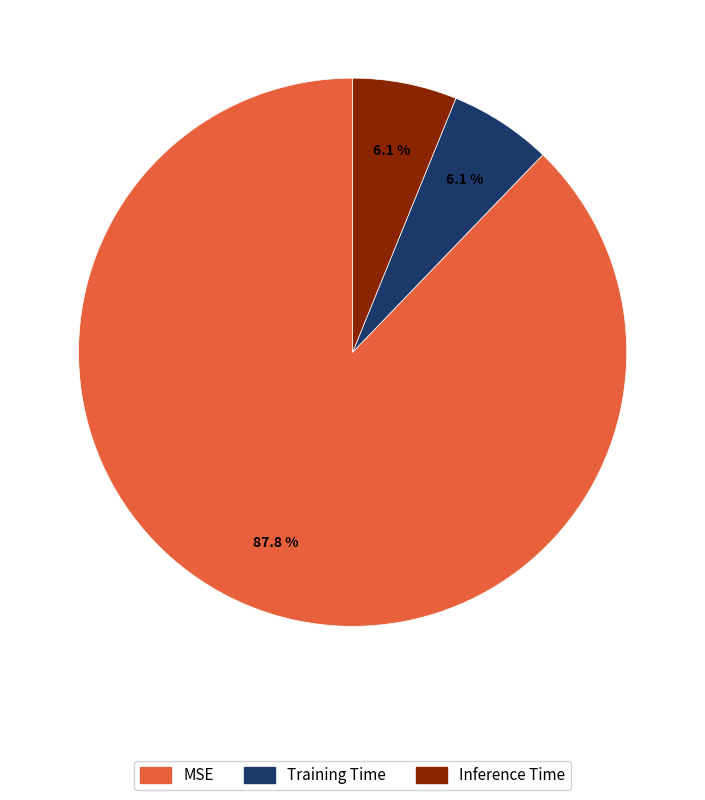

How much of the chart is everything except Training Time?

93.9%